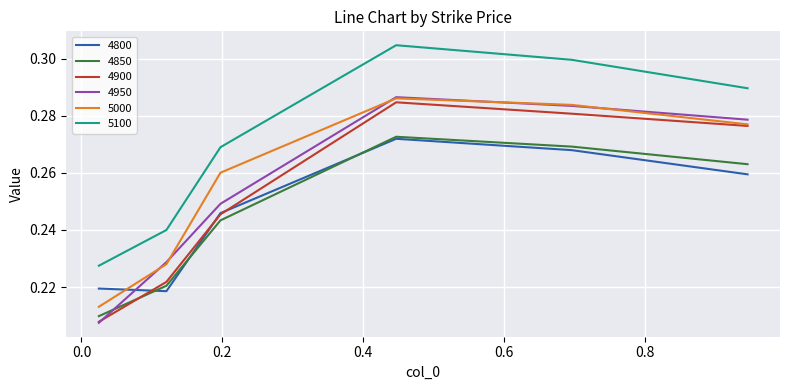

True or false: 4850 and 5000 intersect in this chart.

False